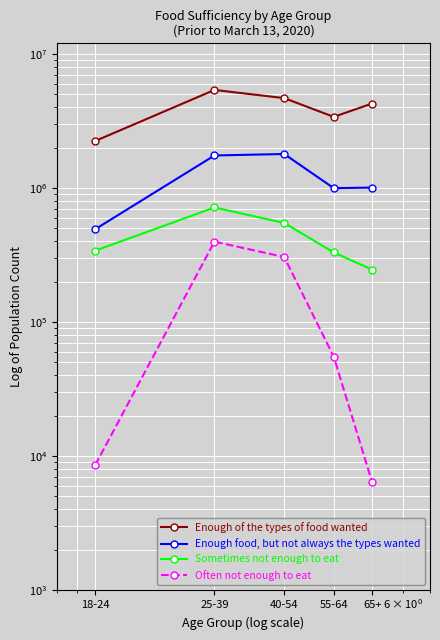

At which label is Enough of the types of food wanted closest to 3813641?

55-64